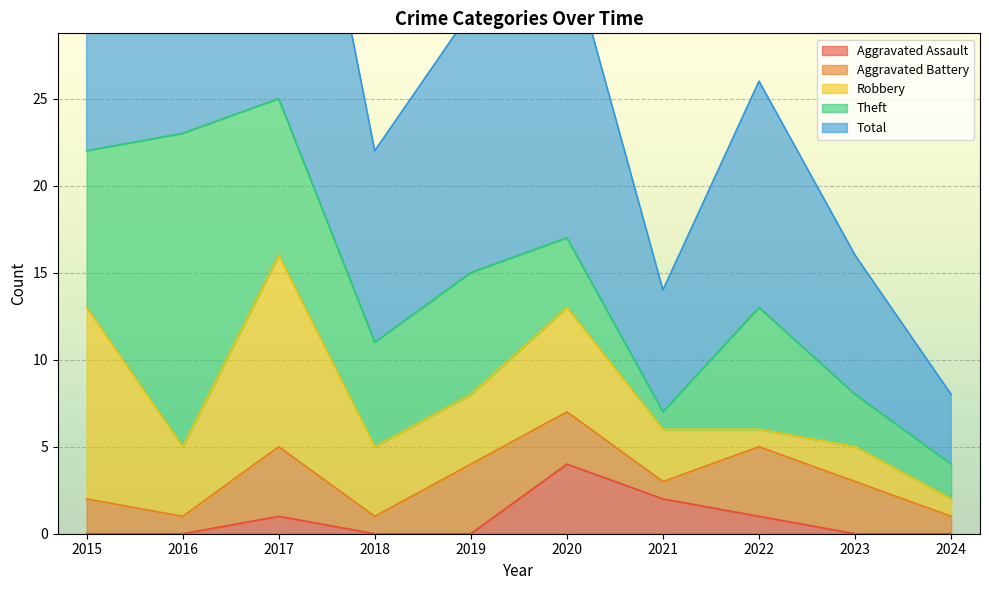

True or false: Aggravated Battery and Theft intersect in this chart.

False